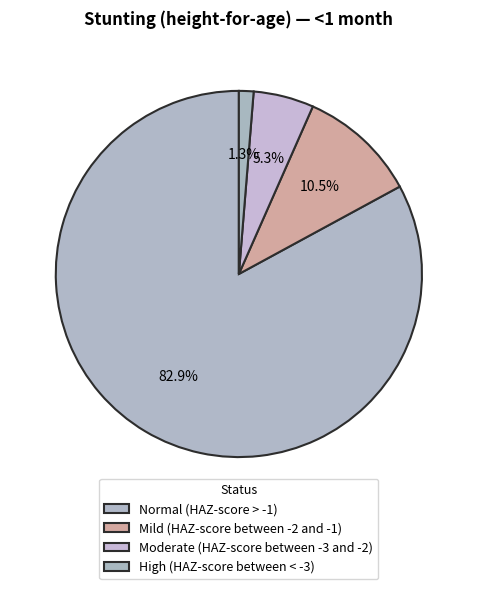

Count the number of slices in the pie.

4